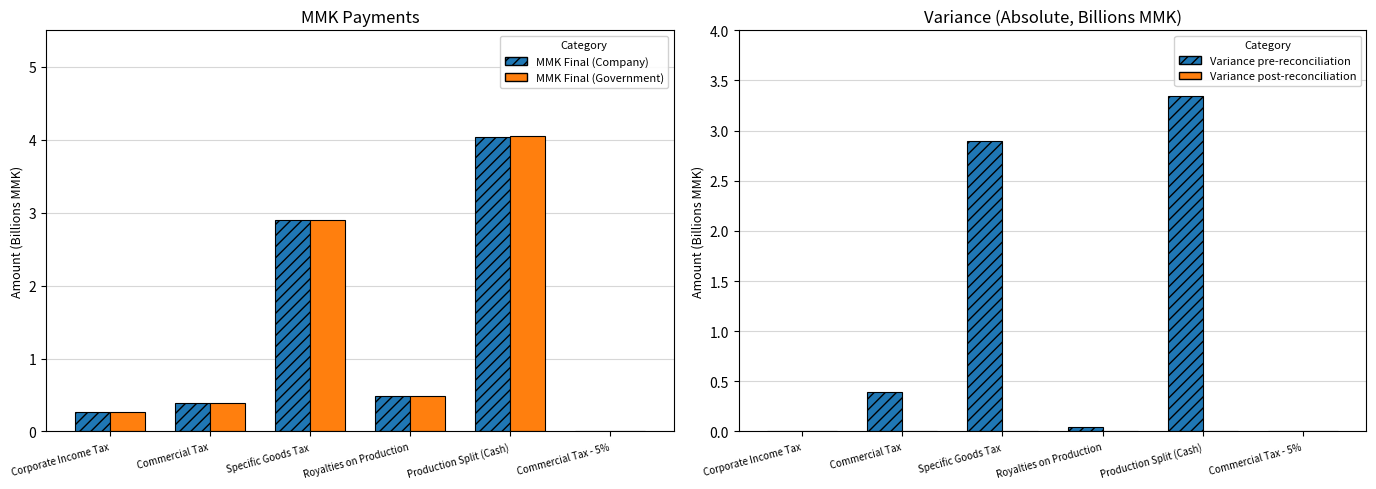

Reading left to right, transcribe all the data shown in this chart.

MMK Final (Company): 0.3	0.4	2.9	0.5	4.0	0.0
MMK Final (Government): 0.3	0.4	2.9	0.5	4.0	0.0
Variance pre-reconciliation: 0.0	0.4	2.9	0.0	3.3	0.0
Variance post-reconciliation: 0.0	0.0	0.0	0.0	0.0	0.0